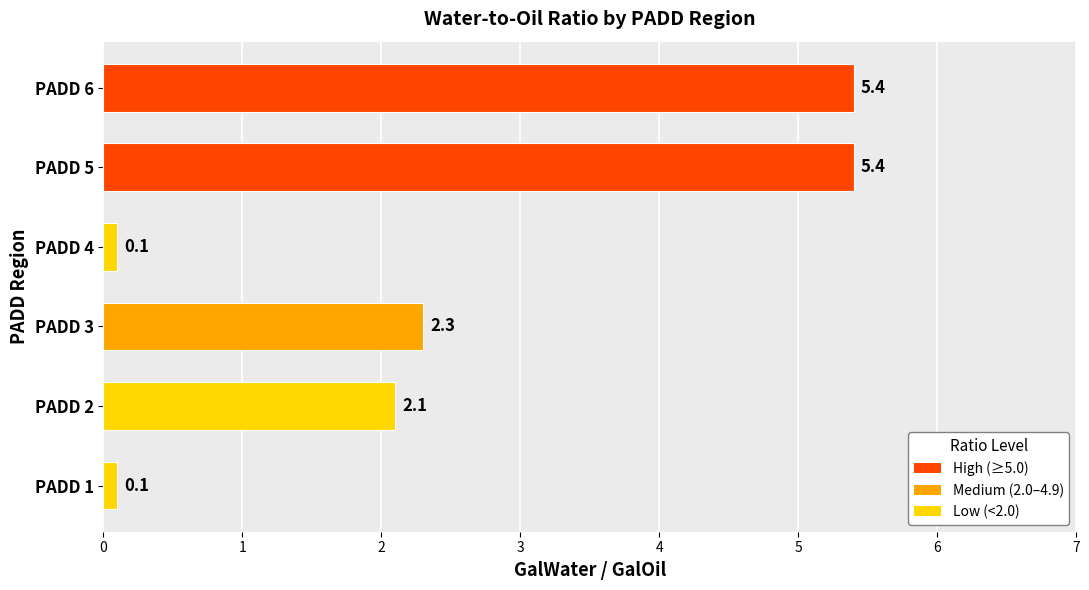

How many values are below 2?

2